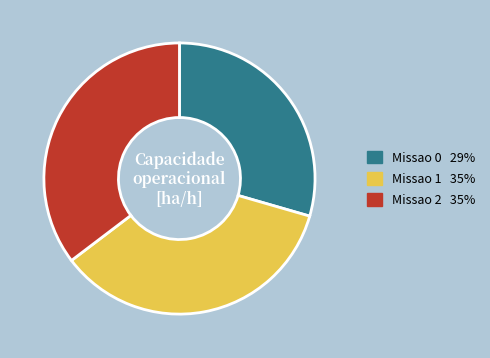

Which category has the smallest portion of the pie?

Missao 0